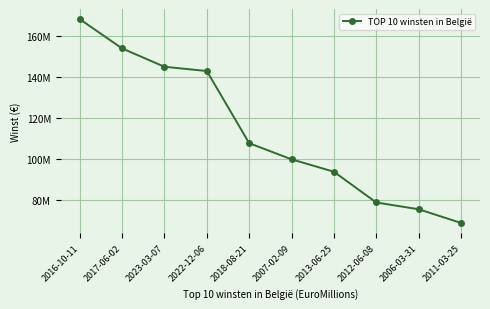

What is the change in value from 2016-10-11 to 2023-03-07?

-23118962